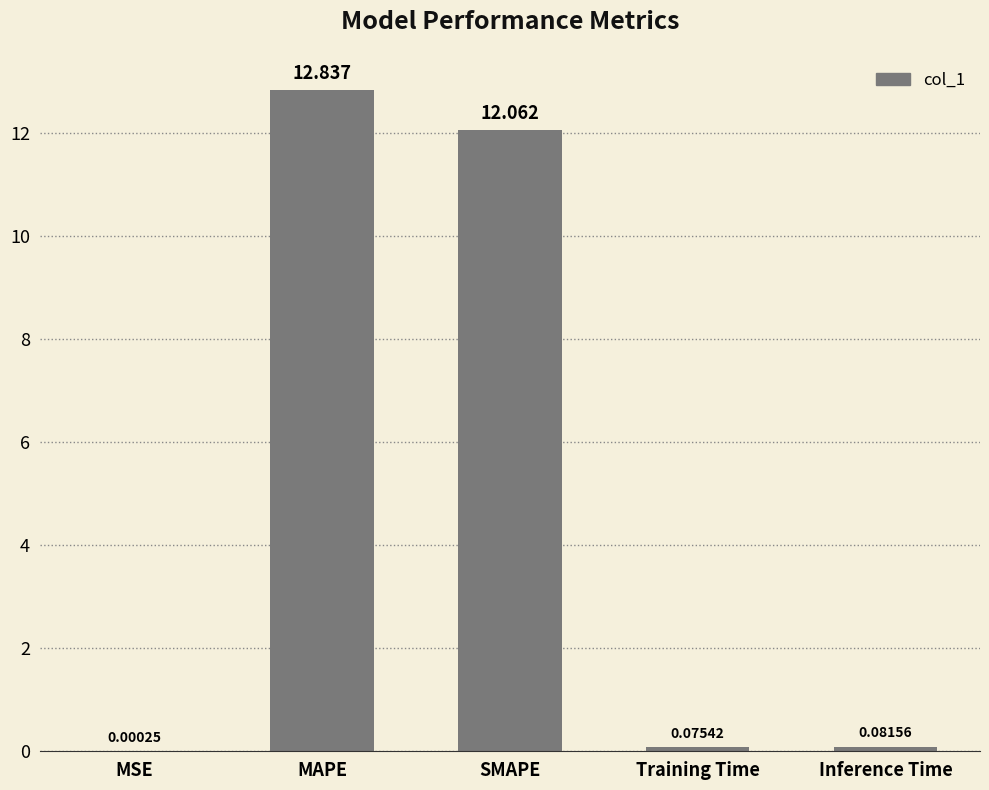

Which category has the highest value across all series?

MAPE